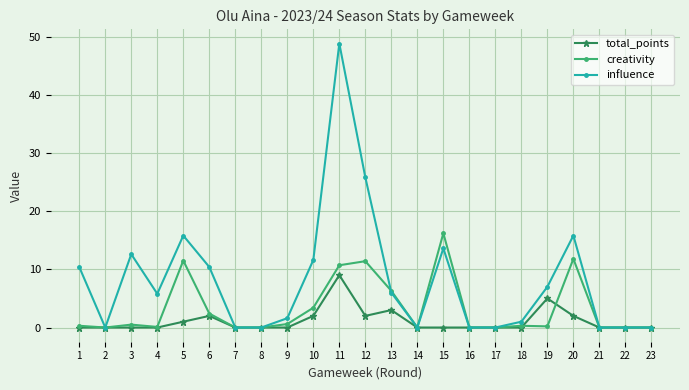

How many values in the influence series exceed 5?

12